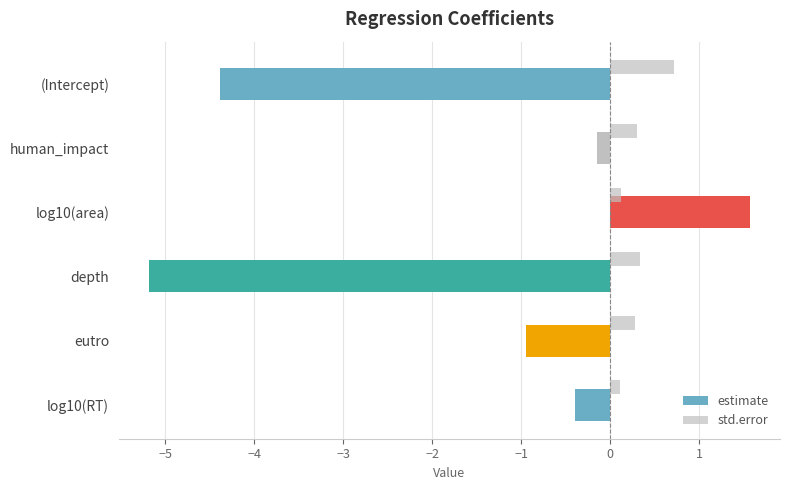

Count the std.error values in the range 0 to 1.

6